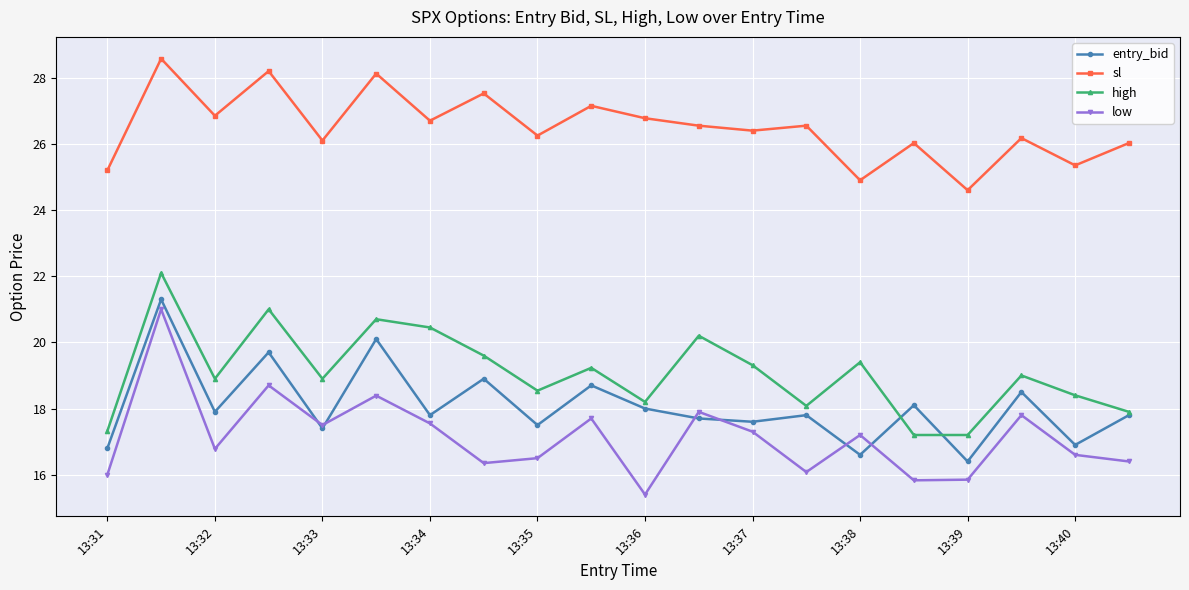

True or false: sl and high cross at least once.

False